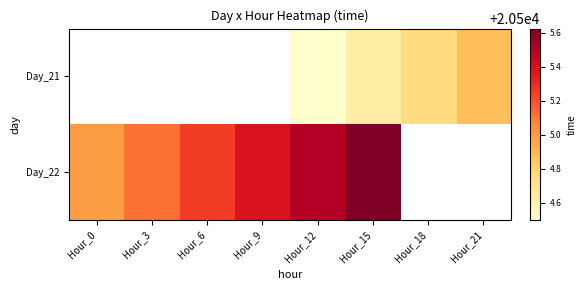

Is the value of Day_21 at Hour_9 greater than the value of Day_22 at Hour_18?

No